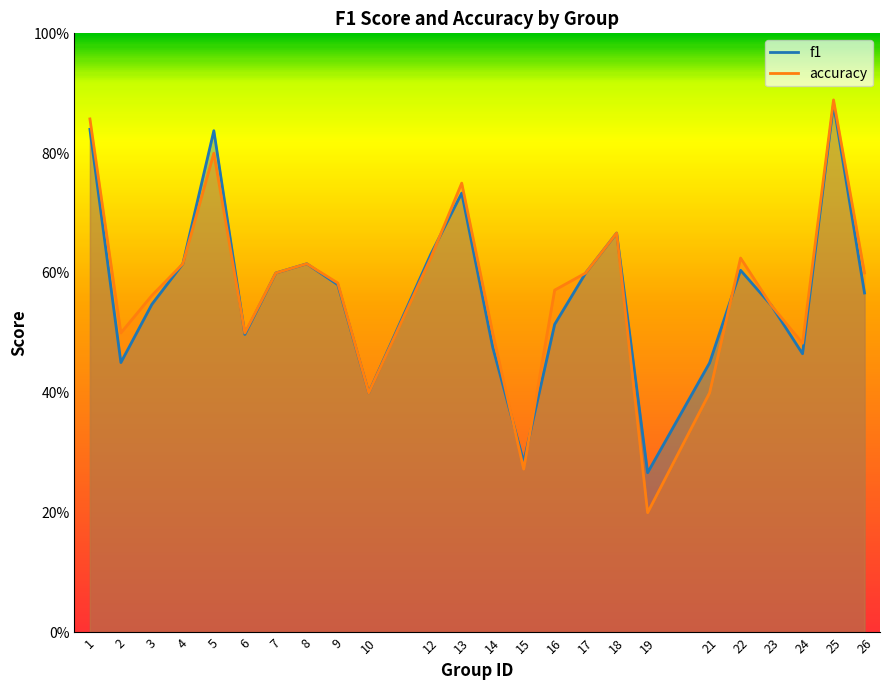

How many series are shown in this chart?

2